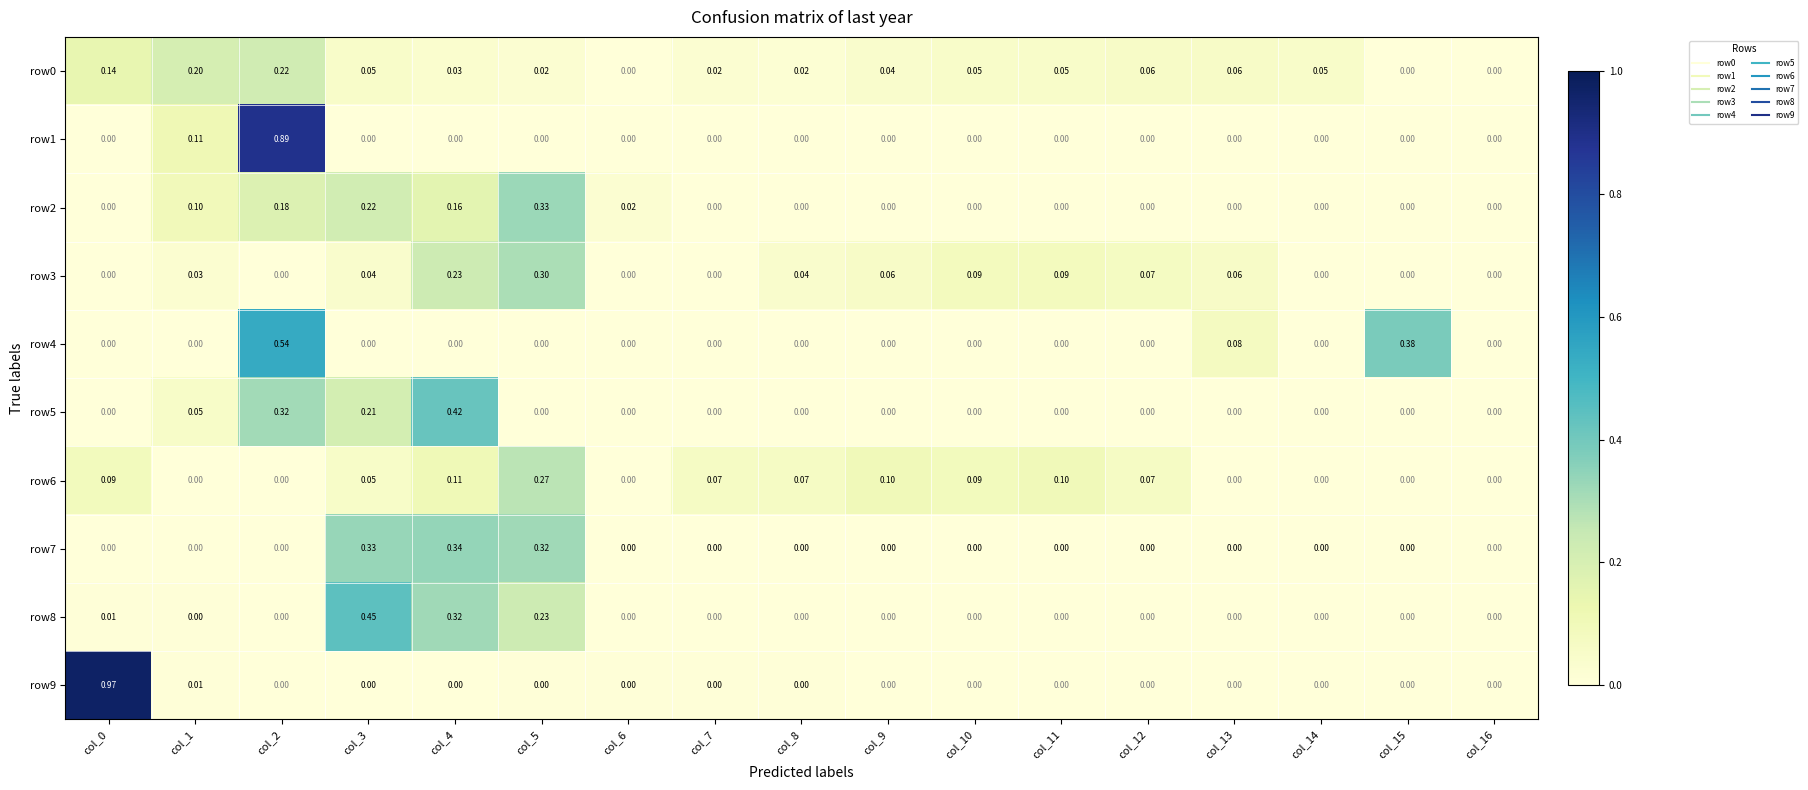

Is the value of row2 at col_8 greater than the value of row3 at col_4?

No